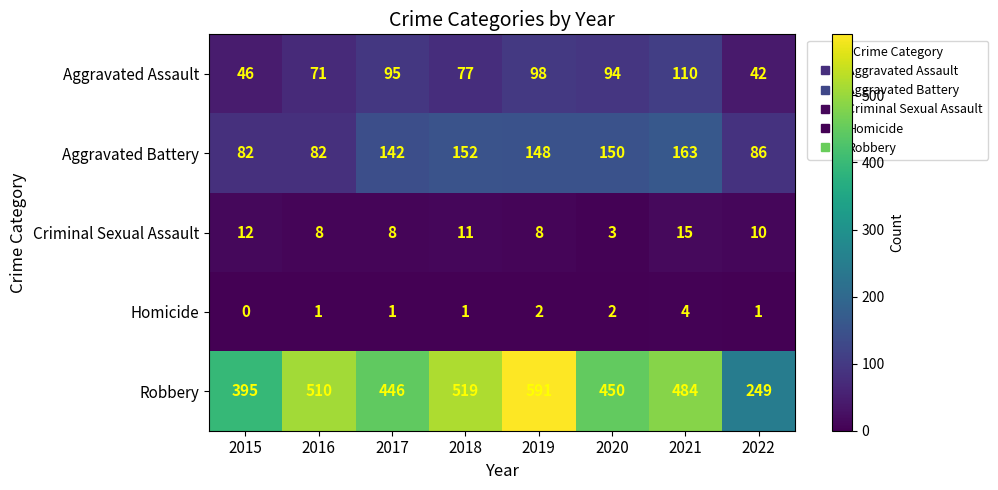

The value of Aggravated Assault at 2015 is 46. True or false?

True